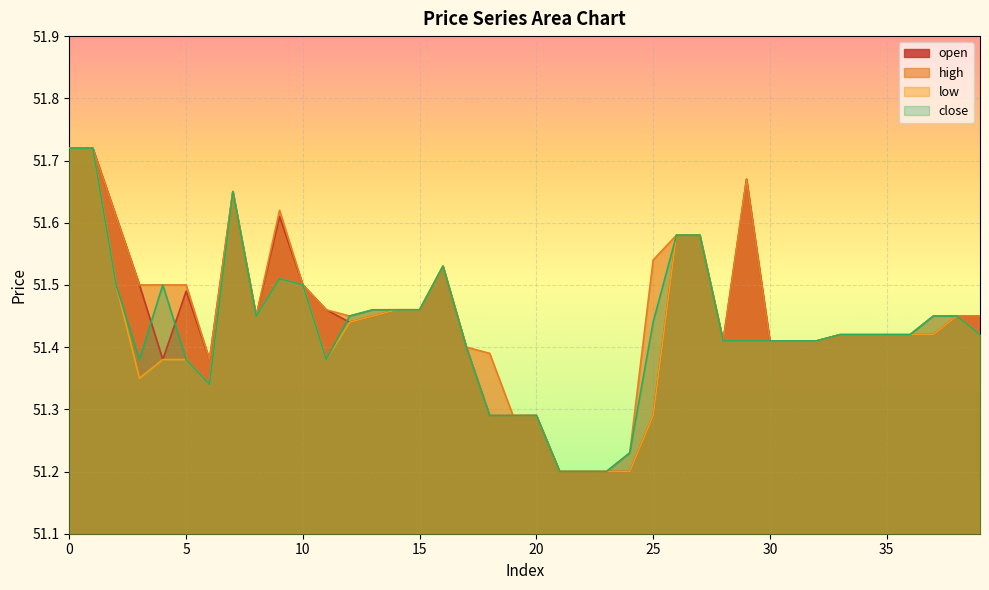

Reading right to left, list all the values displayed in this chart.

open: 39=51.5	38=51.5	37=51.4	36=51.4	35=51.4	34=51.4	33=51.4	32=51.4	31=51.4	30=51.4	29=51.7	28=51.4	27=51.6	26=51.6	25=51.3	24=51.2	23=51.2	22=51.2	21=51.2	20=51.3	19=51.3	18=51.3	17=51.4	16=51.5	15=51.5	14=51.5	13=51.5	12=51.4	11=51.5	10=51.5	9=51.6	8=51.5	7=51.6	6=51.4	5=51.5	4=51.4	3=51.5	2=51.6	1=51.7	0=51.7
high: 39=51.5	38=51.5	37=51.5	36=51.4	35=51.4	34=51.4	33=51.4	32=51.4	31=51.4	30=51.4	29=51.7	28=51.4	27=51.6	26=51.6	25=51.5	24=51.2	23=51.2	22=51.2	21=51.2	20=51.3	19=51.3	18=51.4	17=51.4	16=51.5	15=51.5	14=51.5	13=51.5	12=51.5	11=51.5	10=51.5	9=51.6	8=51.5	7=51.6	6=51.4	5=51.5	4=51.5	3=51.5	2=51.6	1=51.7	0=51.7
low: 39=51.4	38=51.5	37=51.4	36=51.4	35=51.4	34=51.4	33=51.4	32=51.4	31=51.4	30=51.4	29=51.4	28=51.4	27=51.6	26=51.6	25=51.3	24=51.2	23=51.2	22=51.2	21=51.2	20=51.3	19=51.3	18=51.3	17=51.4	16=51.5	15=51.5	14=51.5	13=51.5	12=51.4	11=51.4	10=51.5	9=51.5	8=51.5	7=51.6	6=51.3	5=51.4	4=51.4	3=51.4	2=51.5	1=51.7	0=51.7
close: 39=51.4	38=51.5	37=51.5	36=51.4	35=51.4	34=51.4	33=51.4	32=51.4	31=51.4	30=51.4	29=51.4	28=51.4	27=51.6	26=51.6	25=51.4	24=51.2	23=51.2	22=51.2	21=51.2	20=51.3	19=51.3	18=51.3	17=51.4	16=51.5	15=51.5	14=51.5	13=51.5	12=51.5	11=51.4	10=51.5	9=51.5	8=51.5	7=51.6	6=51.3	5=51.4	4=51.5	3=51.4	2=51.5	1=51.7	0=51.7